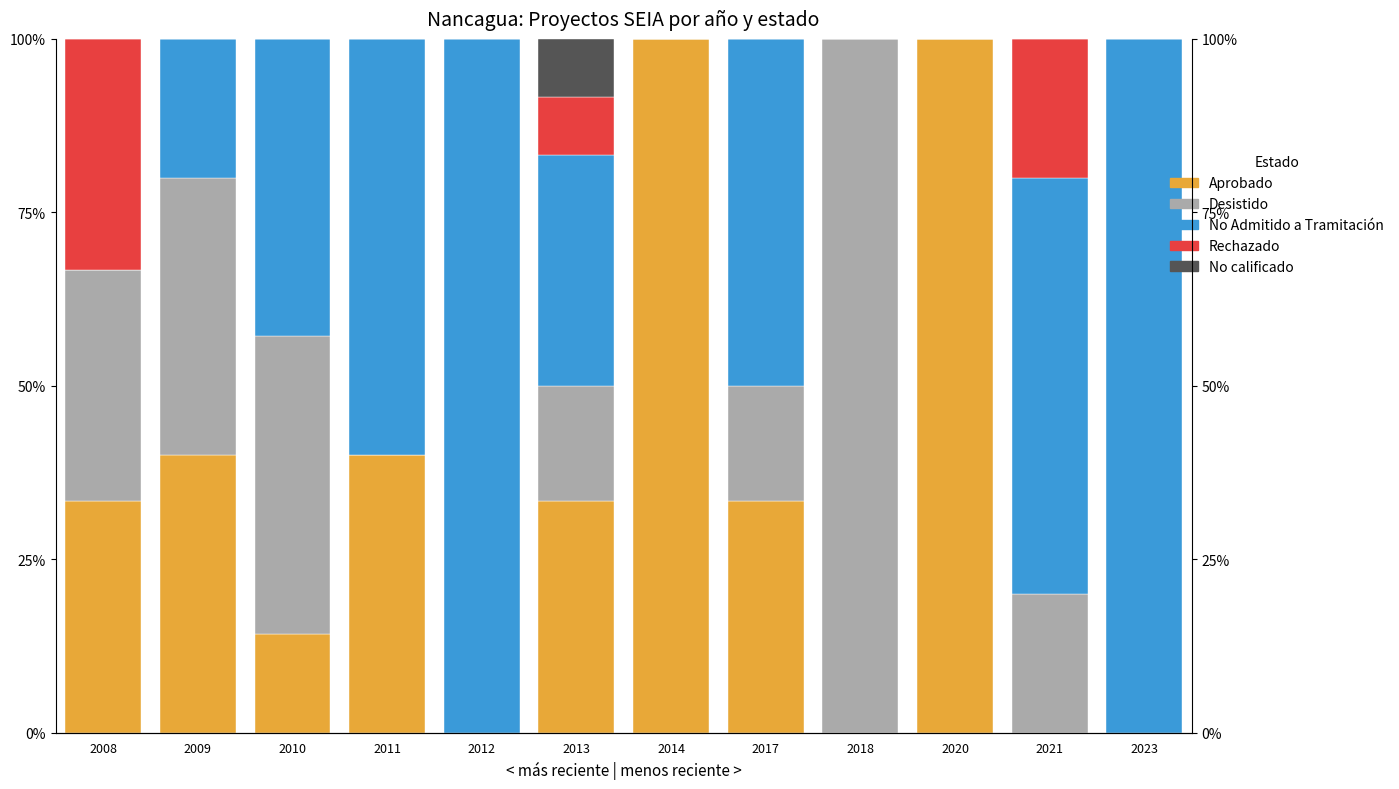

At which category does the chart reach its minimum across all series?

2012